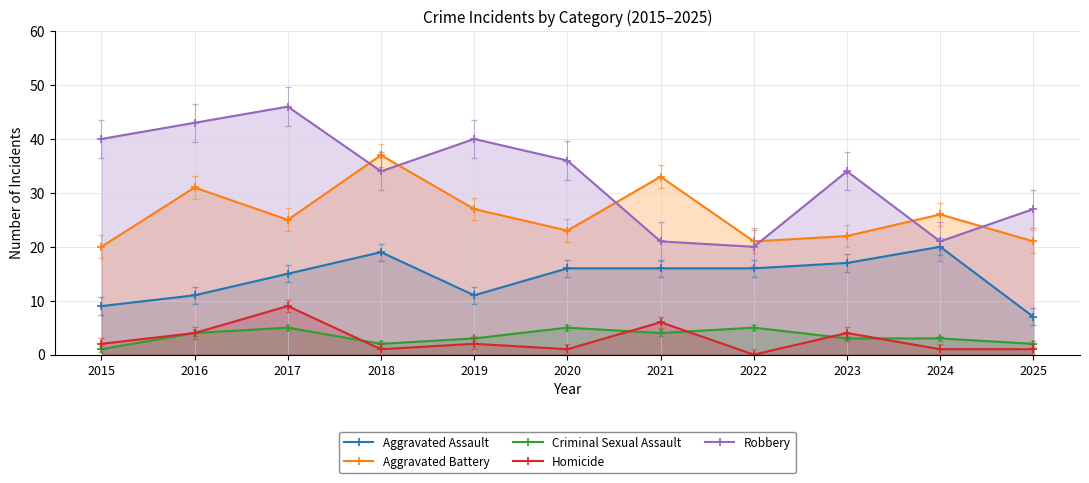

List the series in order of their peak value, lowest first.

Criminal Sexual Assault, Homicide, Aggravated Assault, Aggravated Battery, Robbery